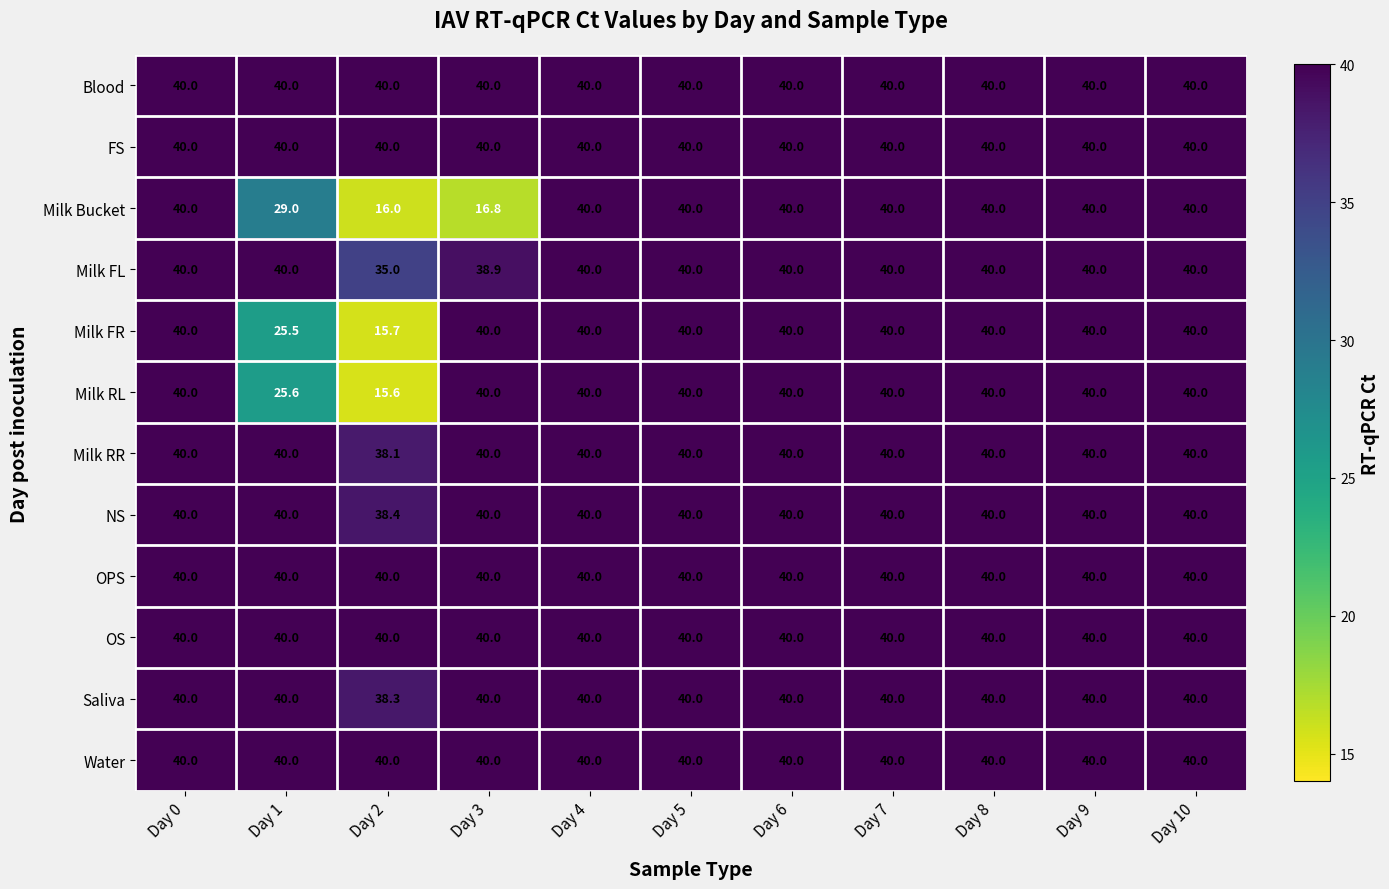

At how many categories does at least one series exceed 27?

11